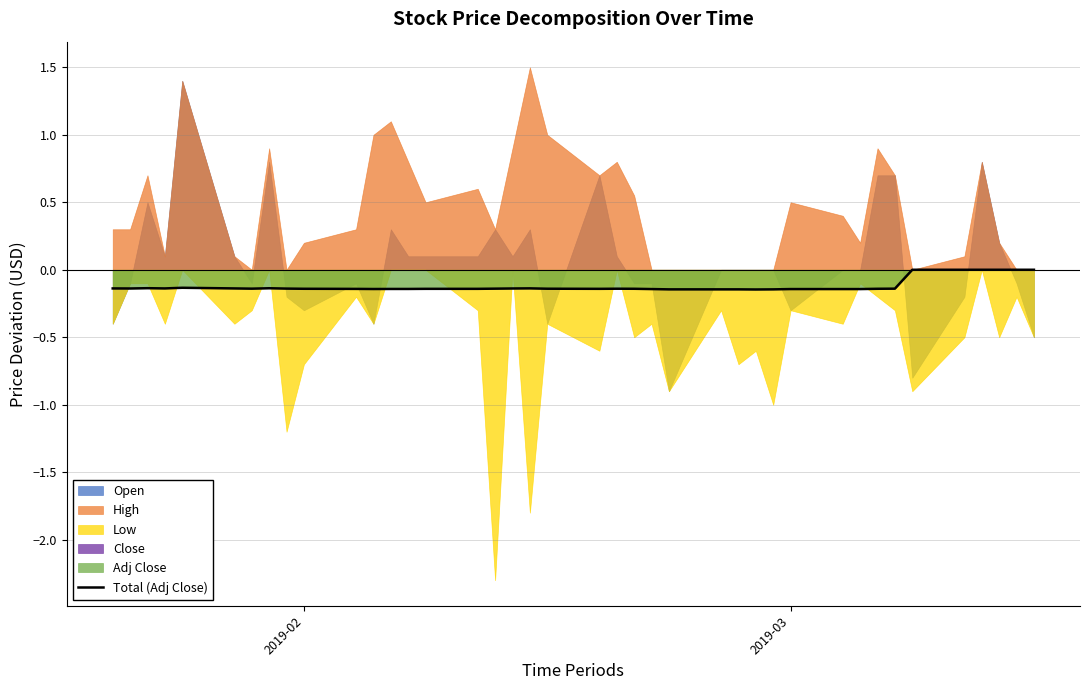

True or false: Total (Adj Close) has a value of -0.1 at 2019-02.

True